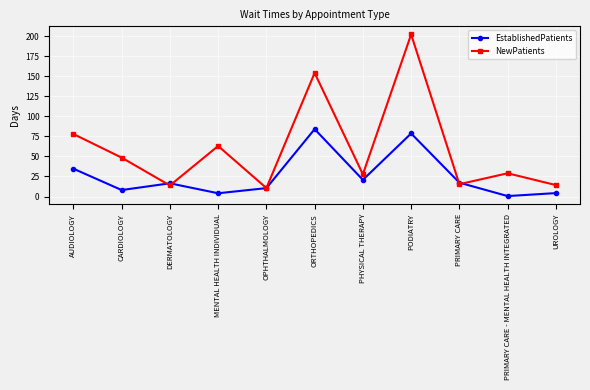

What is the spread (max minus min) of values at PHYSICAL THERAPY?

6.9